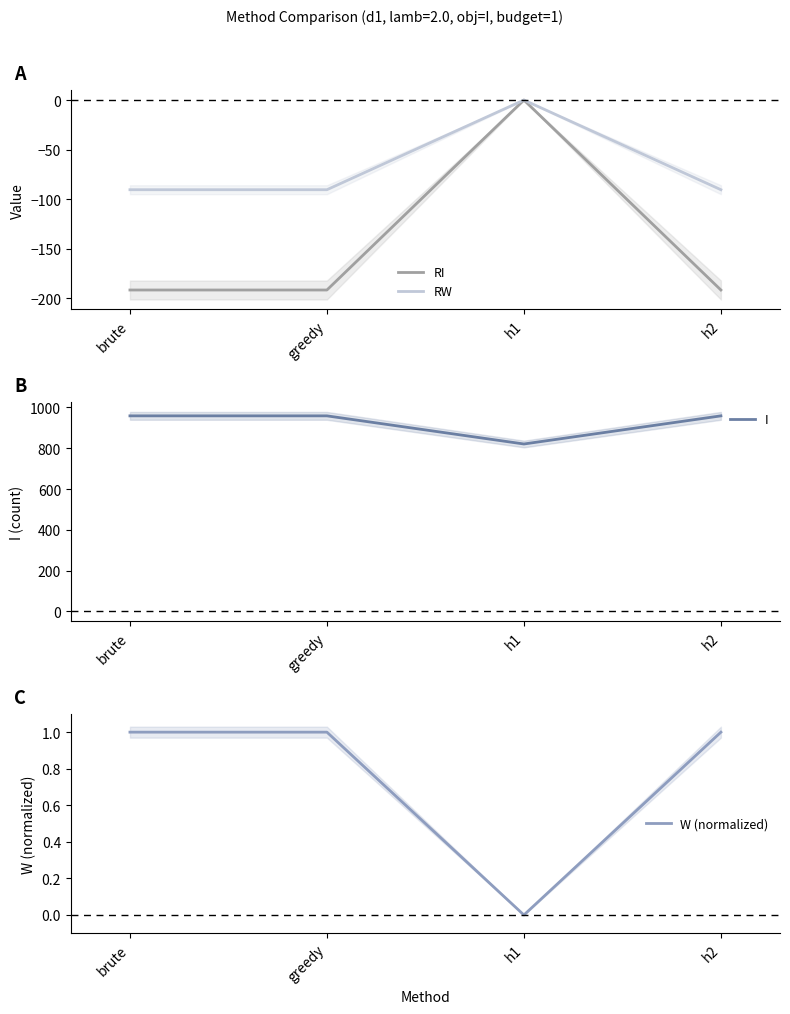

At which category does the chart reach its peak across all series?

brute